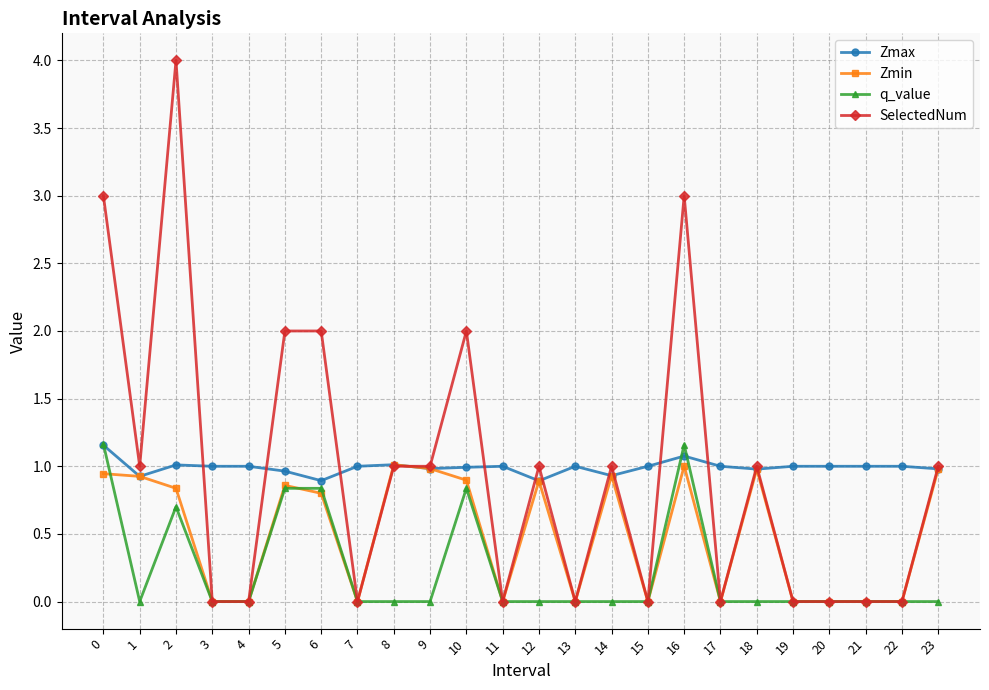

The value of Zmin at 15 is -0.6. True or false?

False